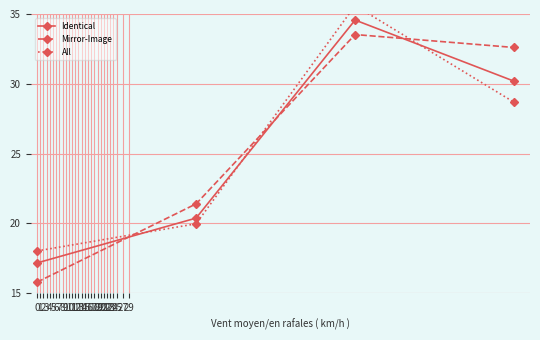

After their last crossing, which series has the higher values: Identical or All?

Identical